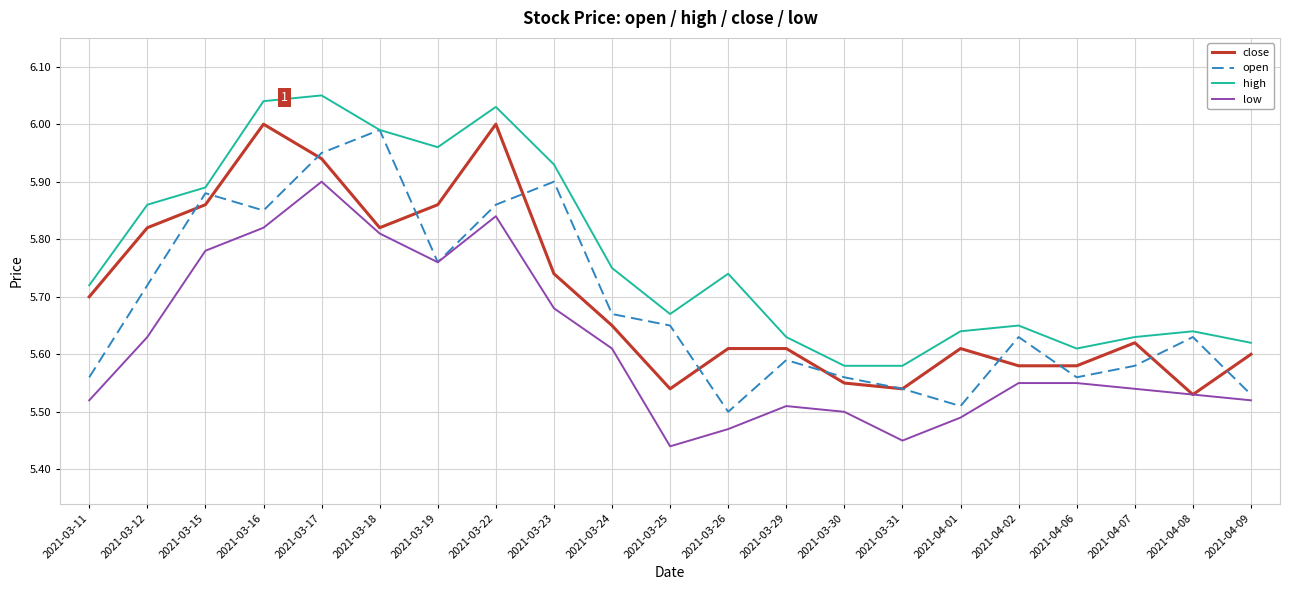

True or false: high and low cross at least once.

False